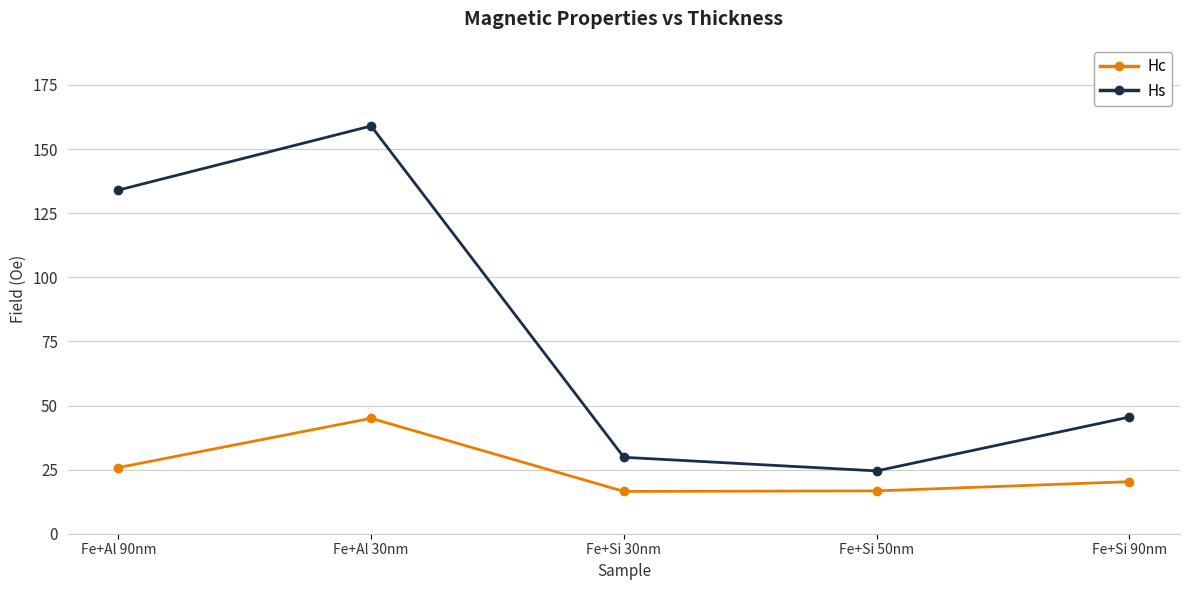

What position from the right is Fe+Si 30nm?

3